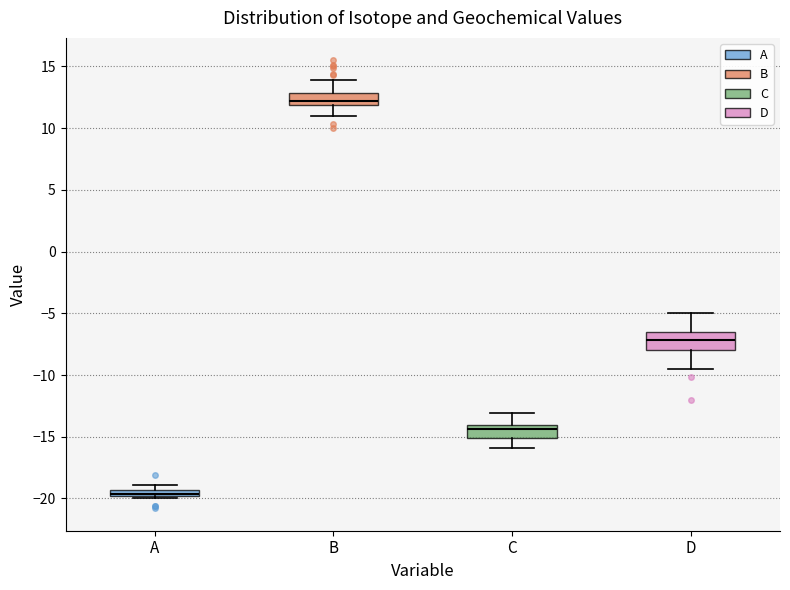

Which box's median line is the lowest?

A